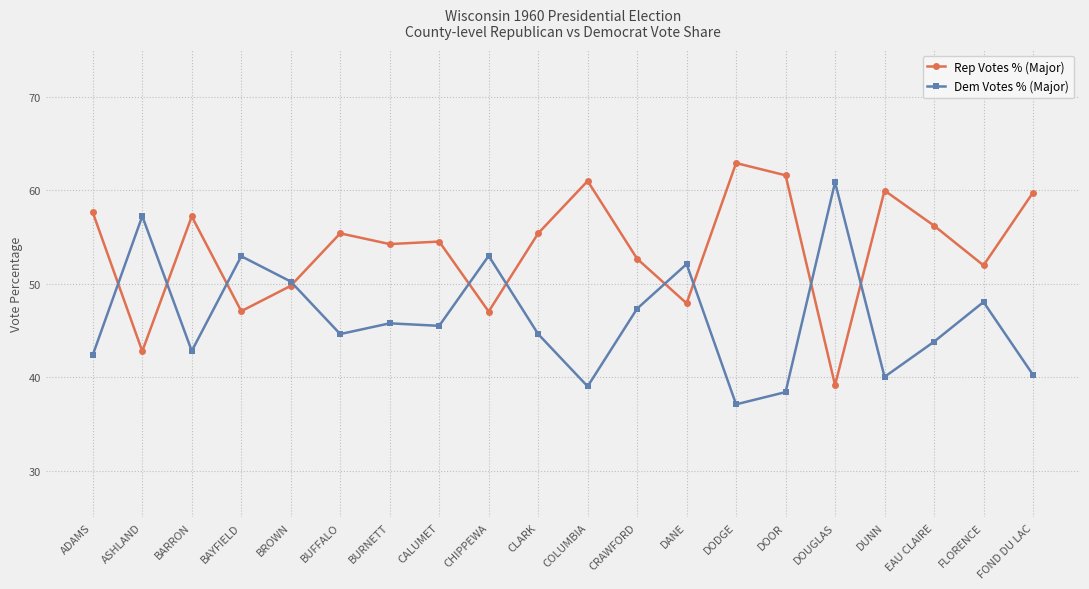

What is the difference between the maximum and minimum values in the Rep Votes % (Major) series?

23.8